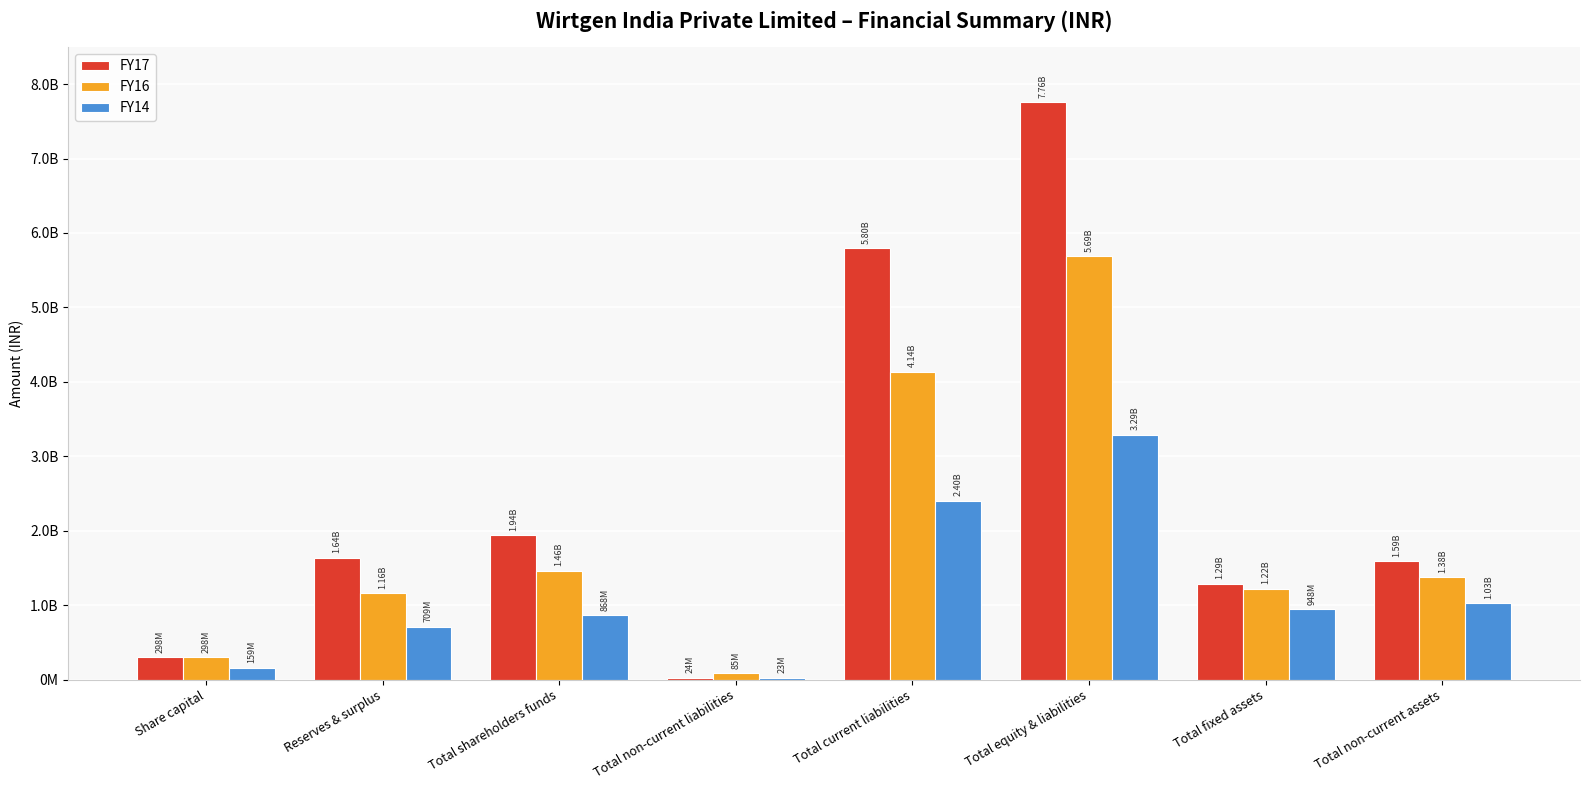

What position from the left is Total equity & liabilities?

6